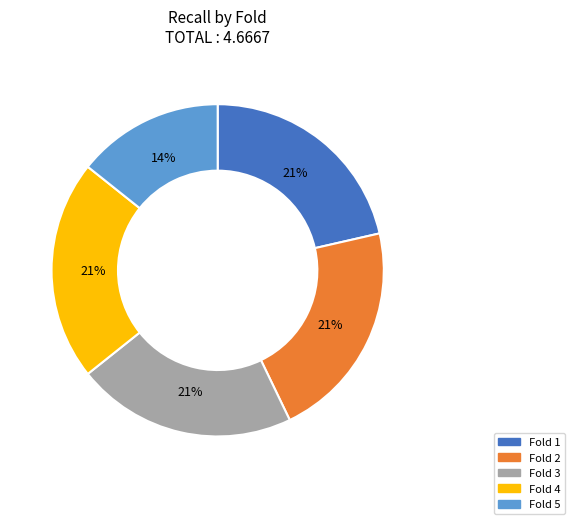

Which slice is the smallest?

Fold 5